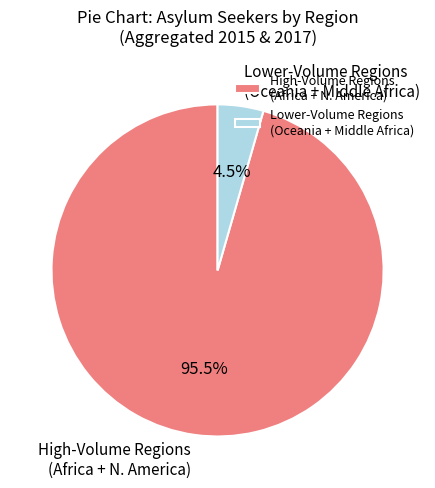

How many segments does this pie chart have?

2